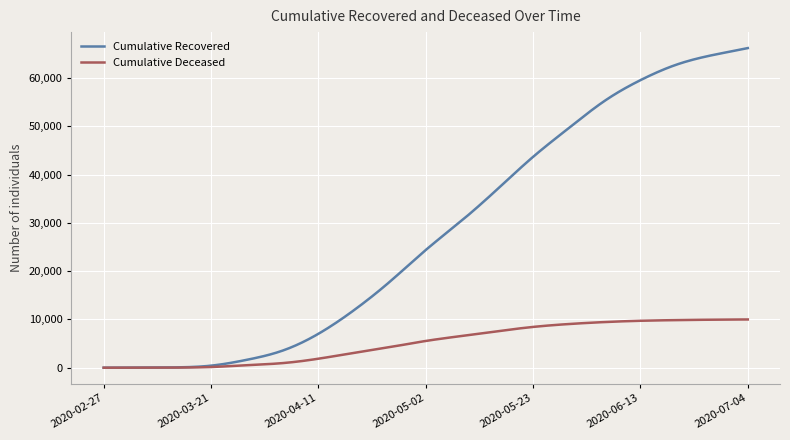

List the series in order of their overall mean, highest first.

Cumulative Recovered, Cumulative Deceased